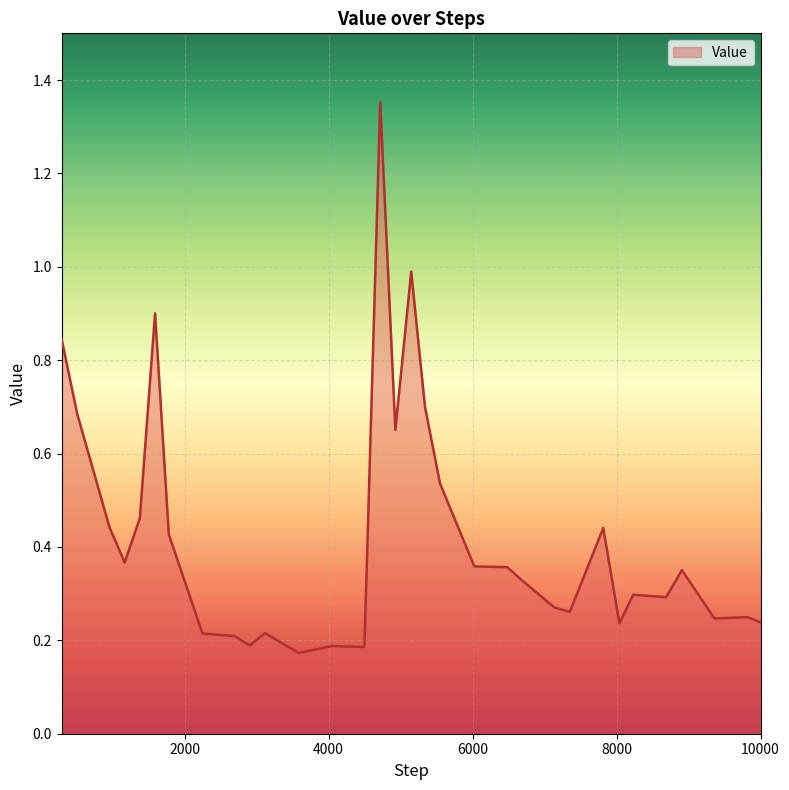

Which label corresponds to the smallest value in the chart?

3586